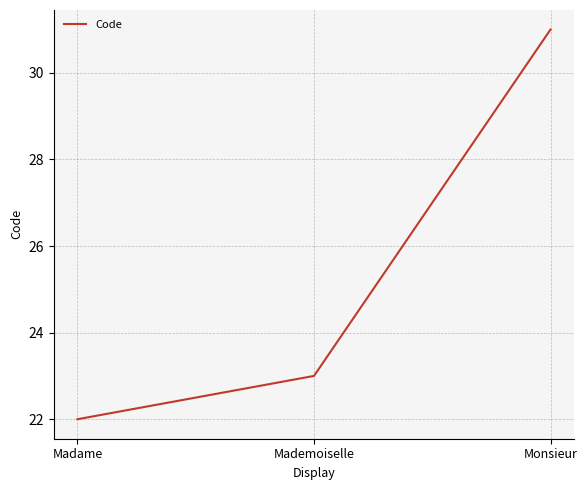

What is the greatest value displayed?

31